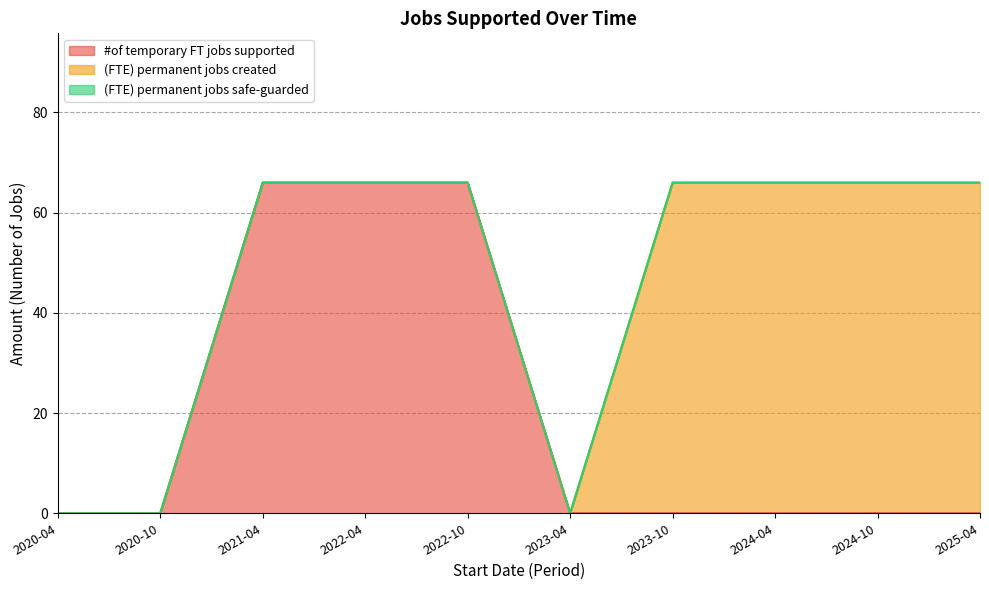

True or false: (FTE) permanent jobs created and (FTE) permanent jobs safe-guarded cross at least once.

False